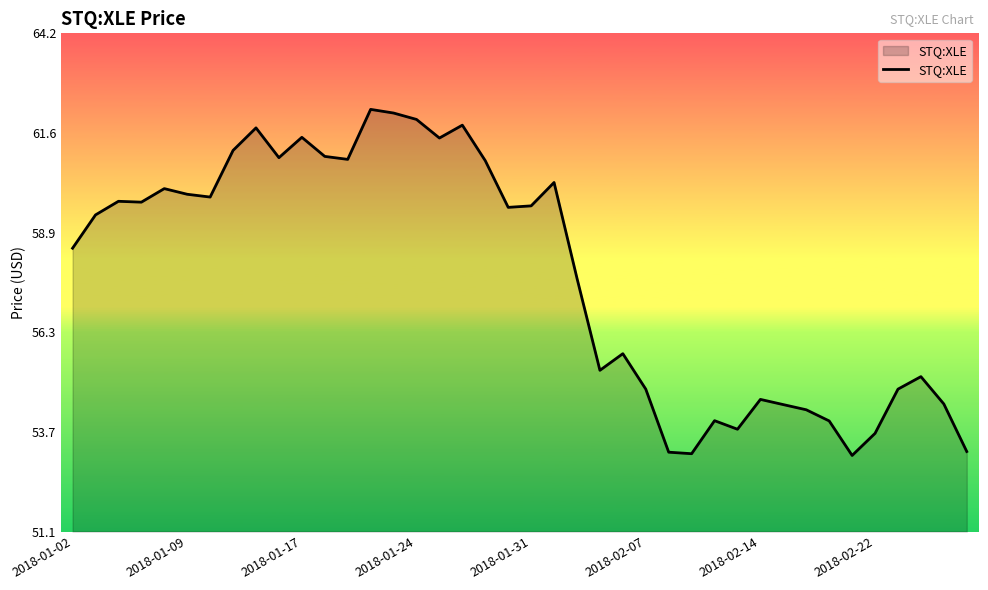

What is the greatest value displayed?

62.2